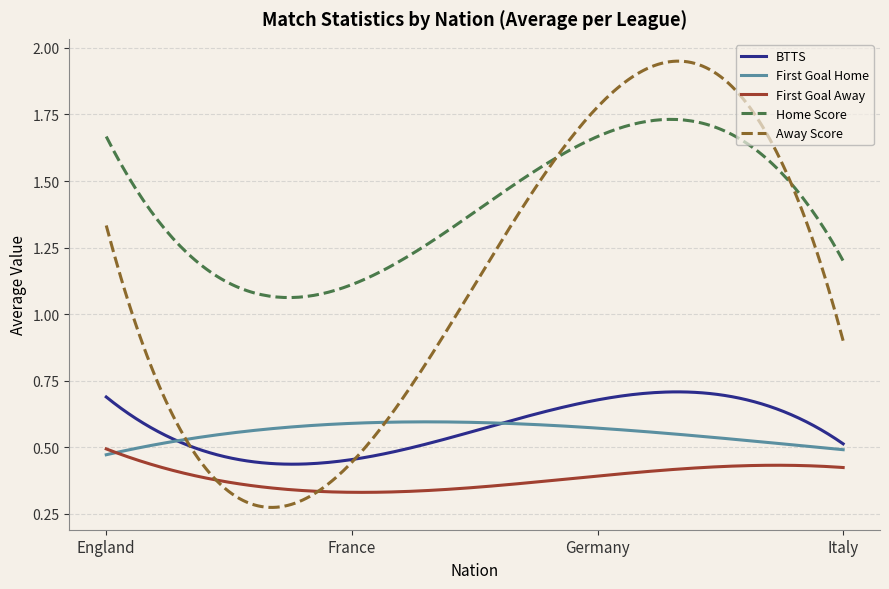

True or false: First Goal Away and Home Score intersect in this chart.

False